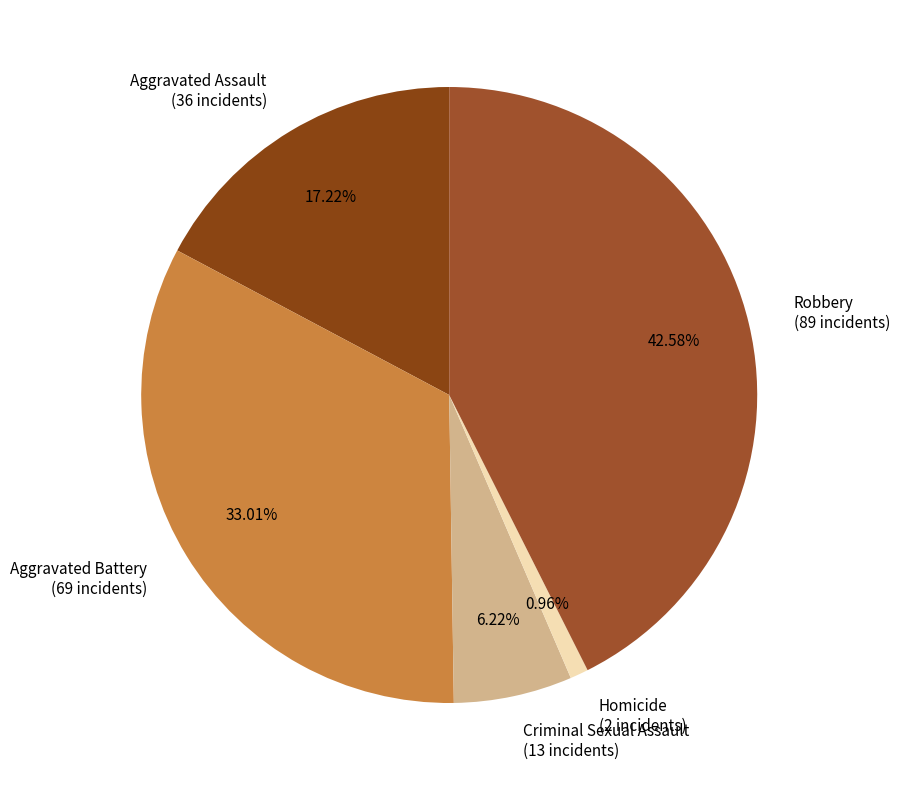

To the nearest percent, what is the difference between the Aggravated Battery and Homicide slice percentages?

32%